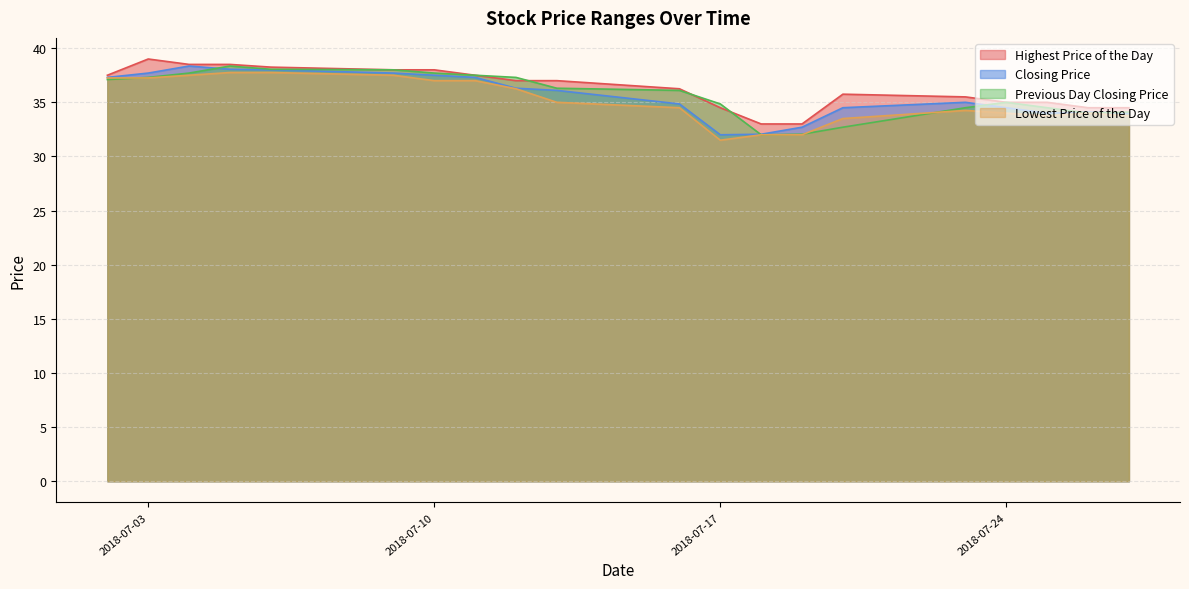

Is the value of Closing Price at 20180725 greater than the value of Highest Price of the Day at 20180727?

No